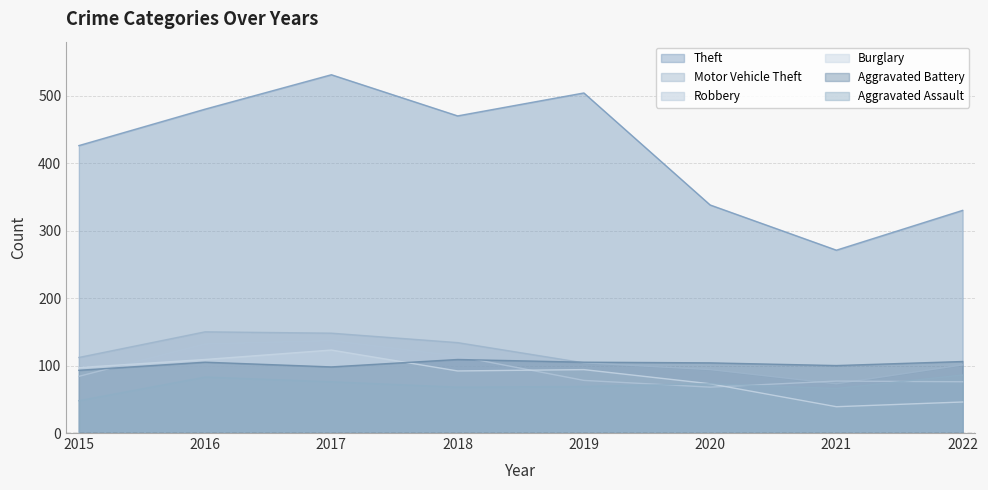

Count the number of categories in the chart.

8